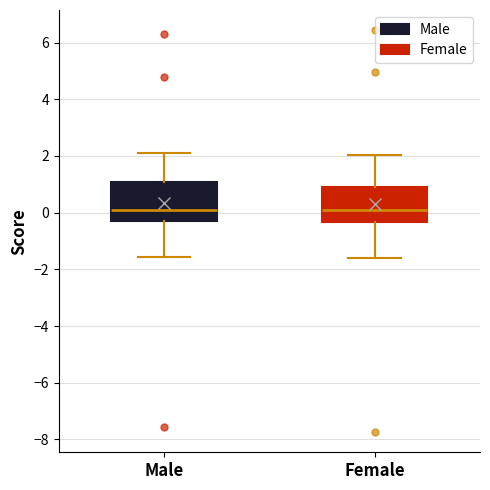

Reading left to right, read every box against the y-axis: the position of its median line, the range the box covers, and the ends of its whiskers. The values are not printed on the chart, so give them approximately, as read against the axis.

Male: median 0.0, box -0.4 to 1.0, whiskers -1.6 to 2.0
Female: median 0.0, box -0.4 to 1.0, whiskers -1.6 to 2.0